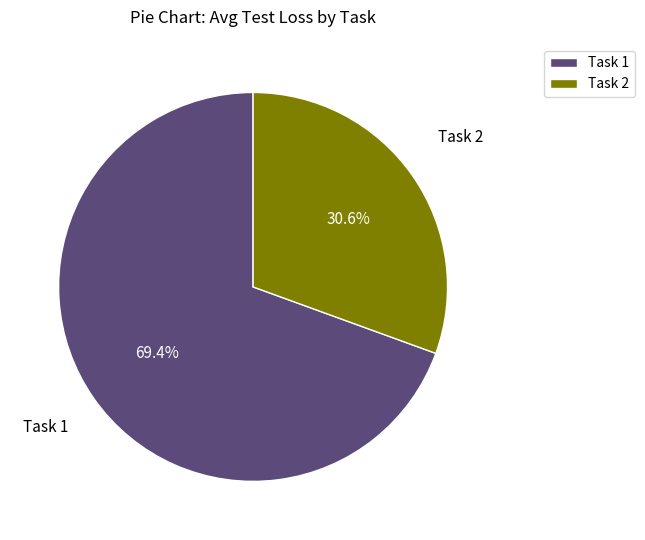

The Task 2 slice represents 35% of the pie. True or false?

False